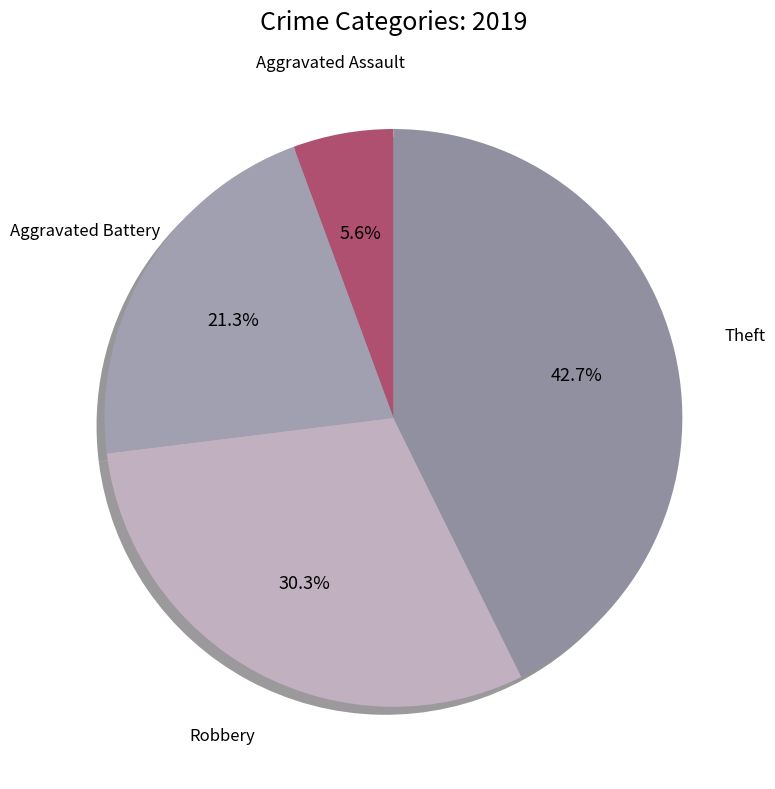

Is there a majority slice in this chart?

No